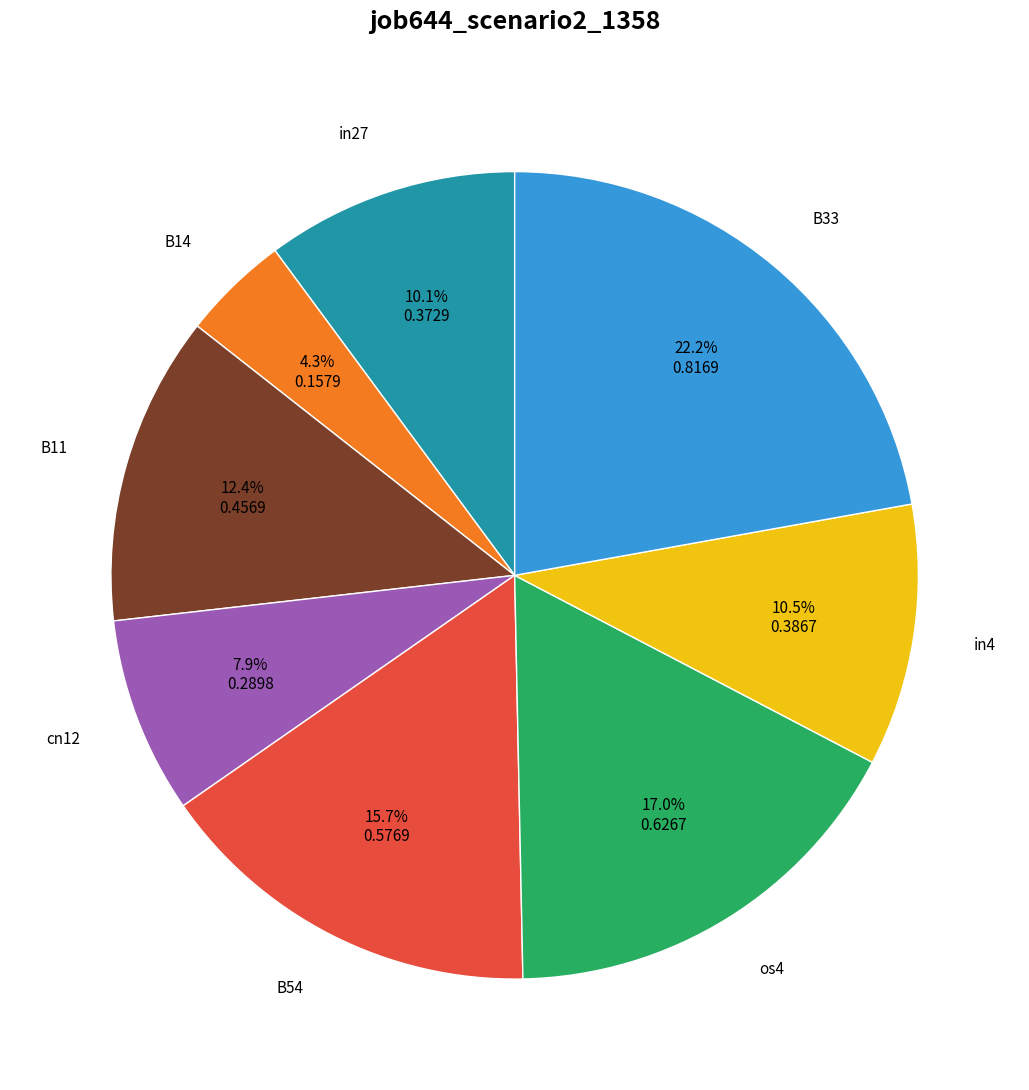

True or false: B14 accounts for 4% of the total.

True